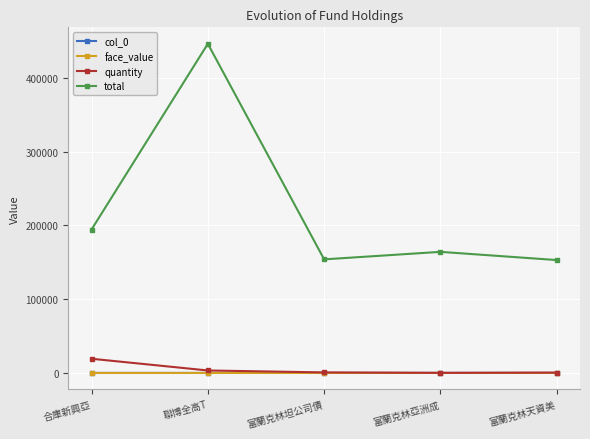

Is it true that face_value equals 31.2 at 富蘭克林亞洲成?

True